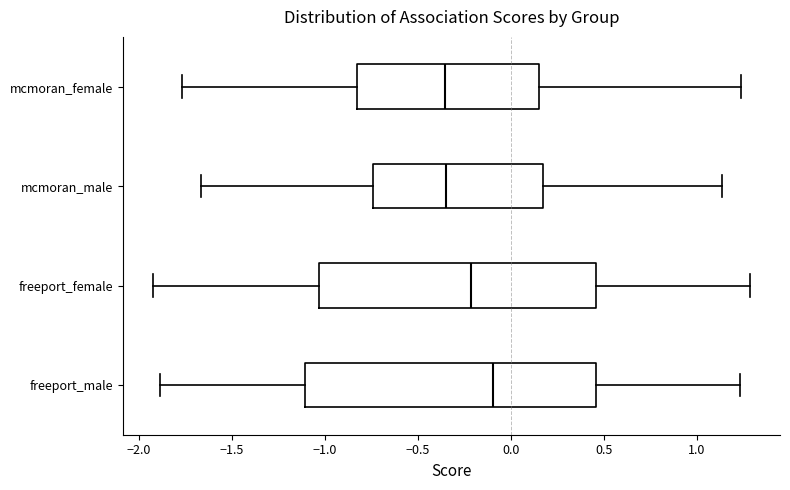

Where does the median line of the box for freeport_male sit on the x-axis? The values are not printed on the chart, so give them approximately, as read against the axis.

-0.10